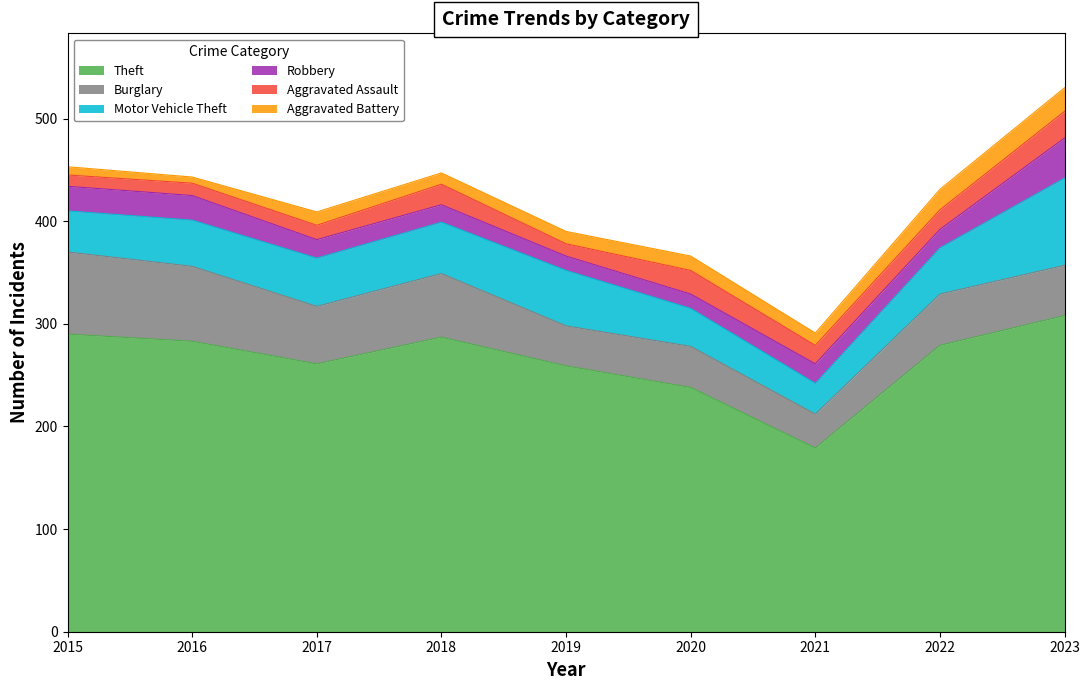

Reading right to left, transcribe all the data shown in this chart.

Theft: 2023=308	2022=279	2021=179	2020=238	2019=259	2018=287	2017=261	2016=283	2015=290
Burglary: 2023=49	2022=50	2021=33	2020=40	2019=39	2018=62	2017=56	2016=73	2015=80
Motor Vehicle Theft: 2023=85	2022=45	2021=30	2020=37	2019=54	2018=50	2017=47	2016=45	2015=40
Robbery: 2023=39	2022=18	2021=19	2020=14	2019=14	2018=17	2017=18	2016=24	2015=24
Aggravated Assault: 2023=26	2022=19	2021=18	2020=23	2019=12	2018=20	2017=14	2016=12	2015=11
Aggravated Battery: 2023=23	2022=20	2021=12	2020=14	2019=12	2018=11	2017=13	2016=6	2015=8